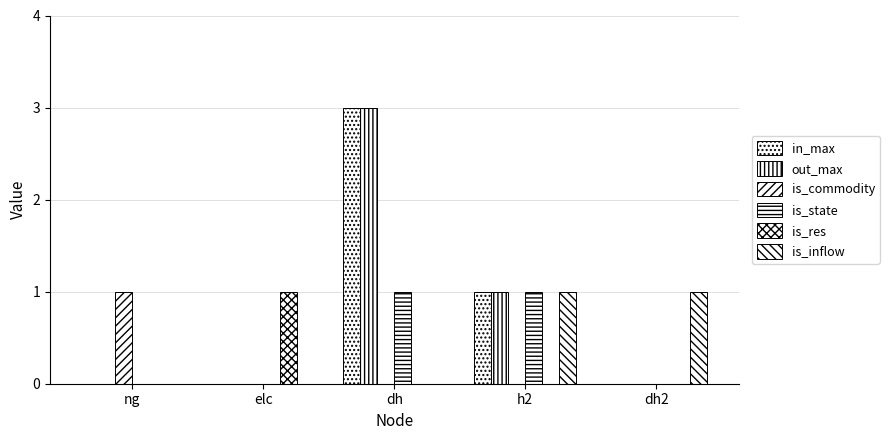

What is the sum of all is_res values?

1